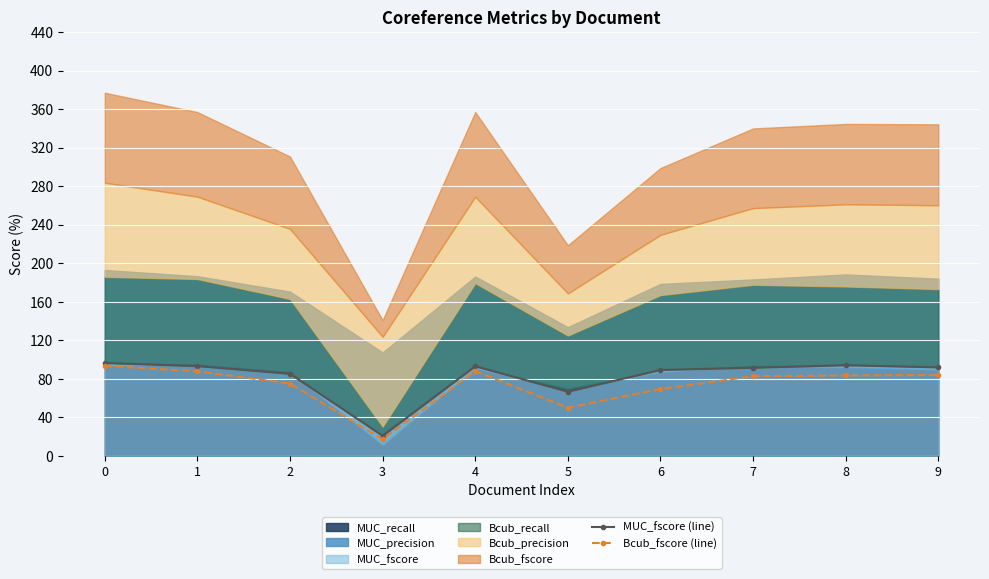

True or false: Bcub_fscore (line) has more than 0 interior local peaks.

True